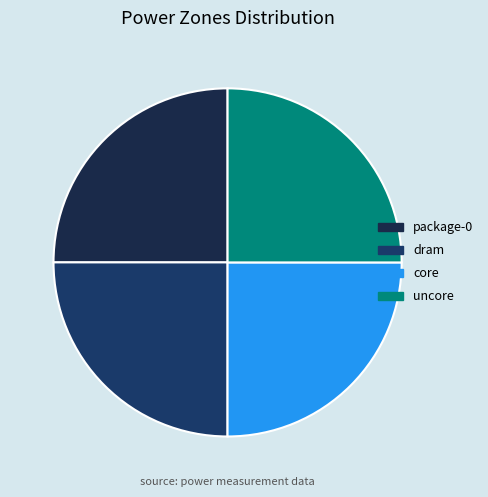

How many segments does this pie chart have?

4